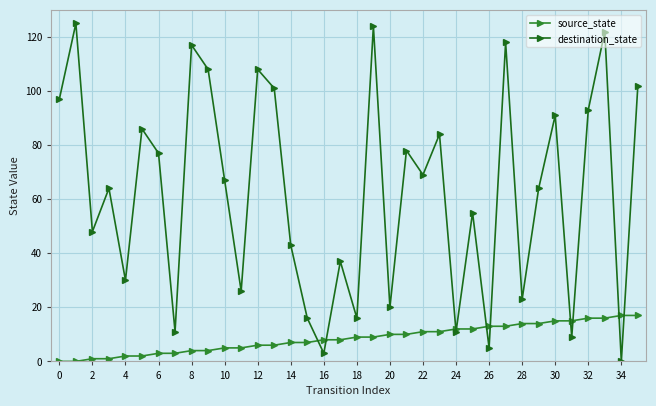

Which series has the largest total across all categories?

destination_state